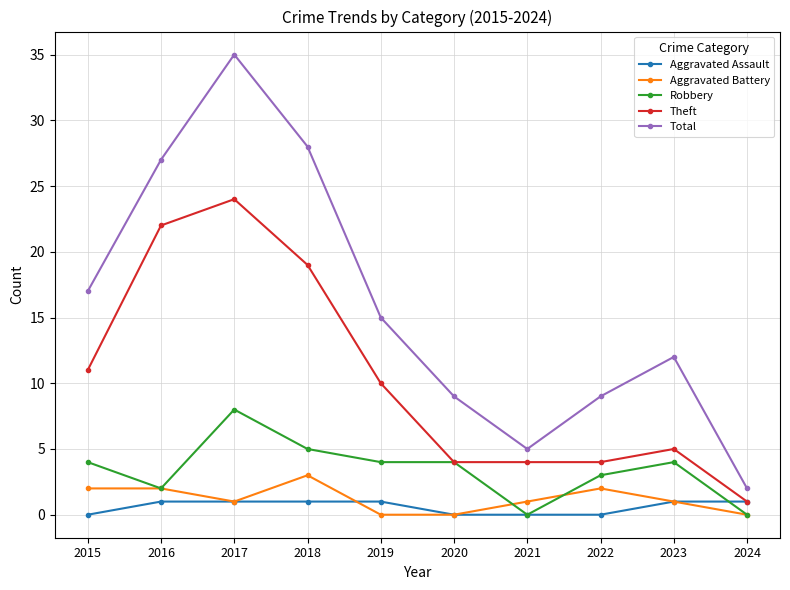

True or false: Aggravated Battery and Total intersect in this chart.

False